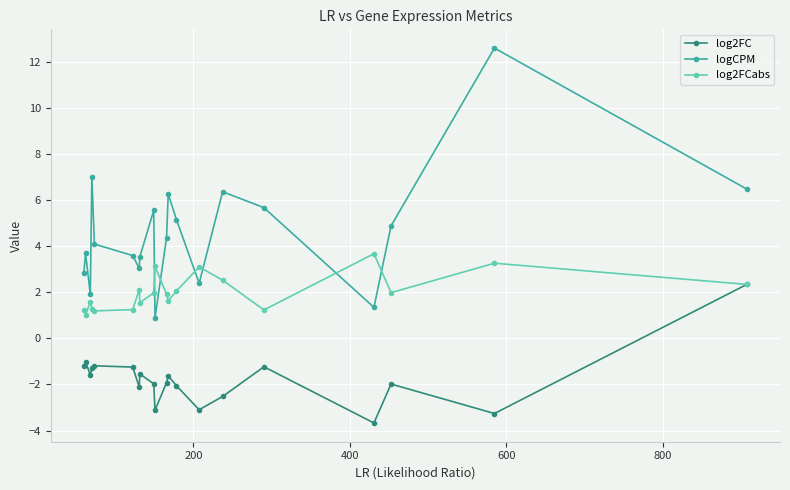

What is the maximum value shown in the chart?

12.6